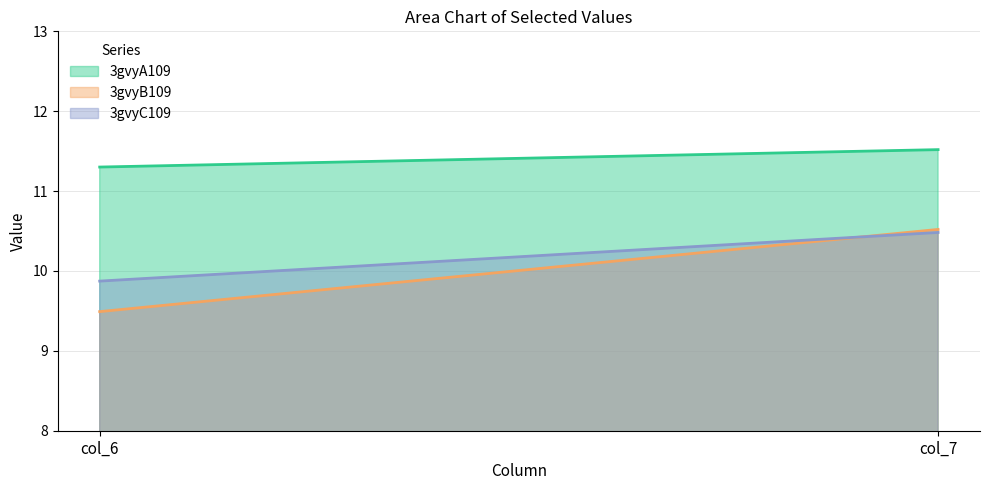

What are all the series names shown in the legend?

3gvyA109, 3gvyB109, 3gvyC109